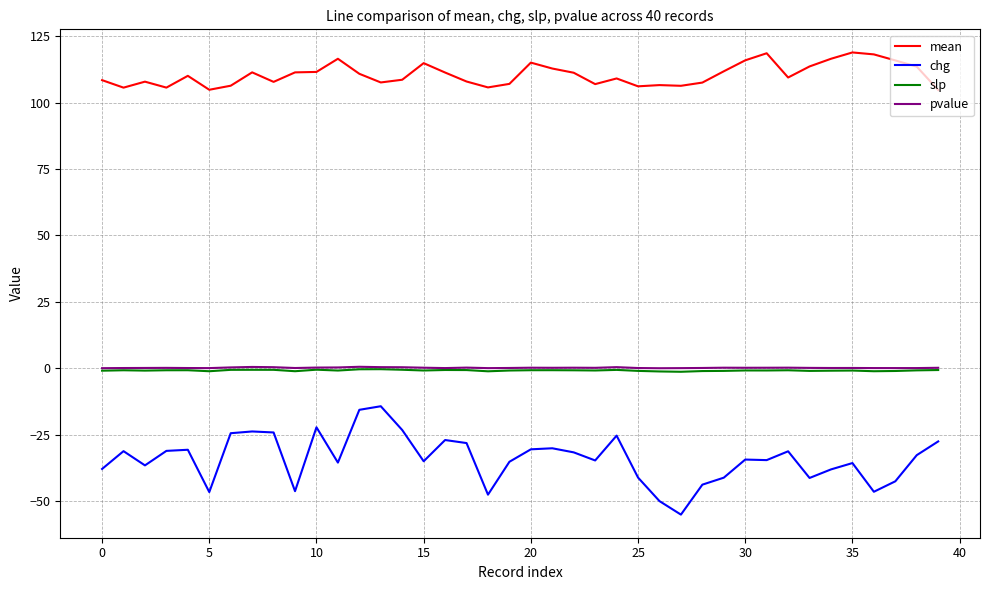

What is the lowest value of the slp series?

-1.3